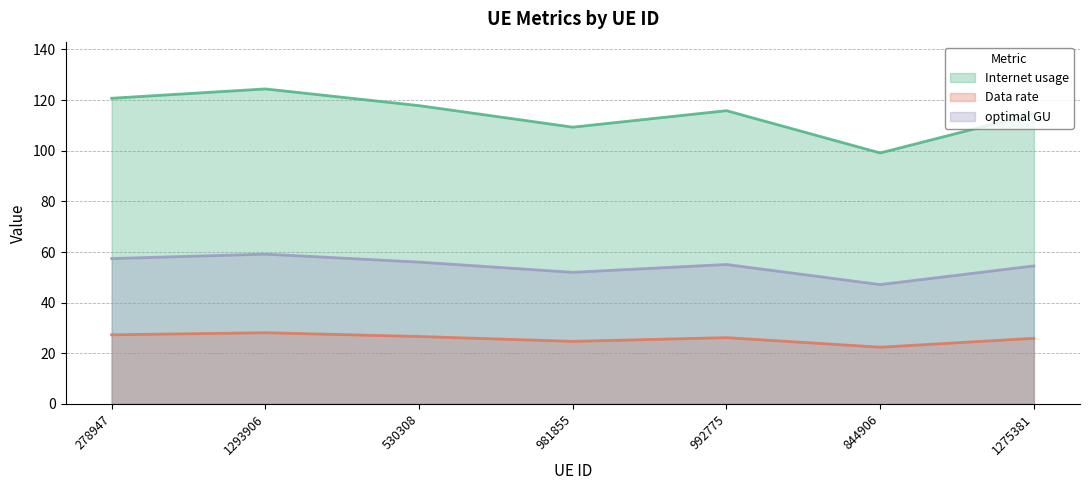

True or false: Internet usage and optimal GU cross at least once.

False